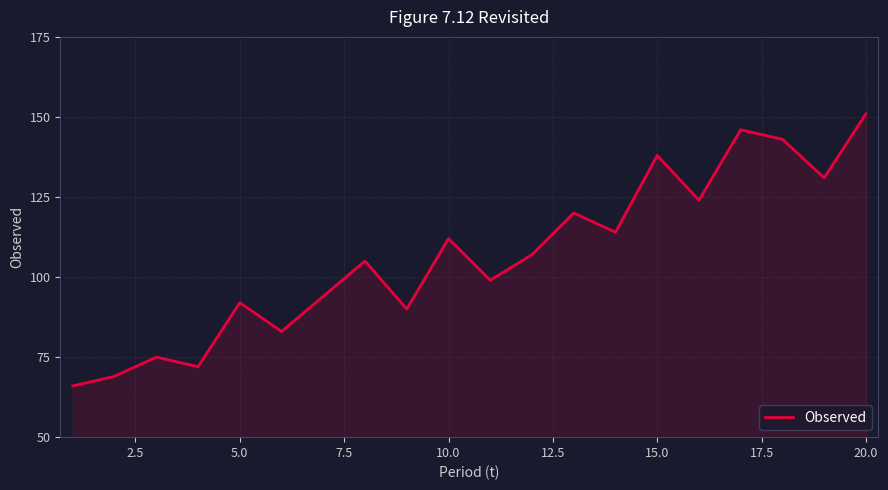

What is the greatest value displayed?

151